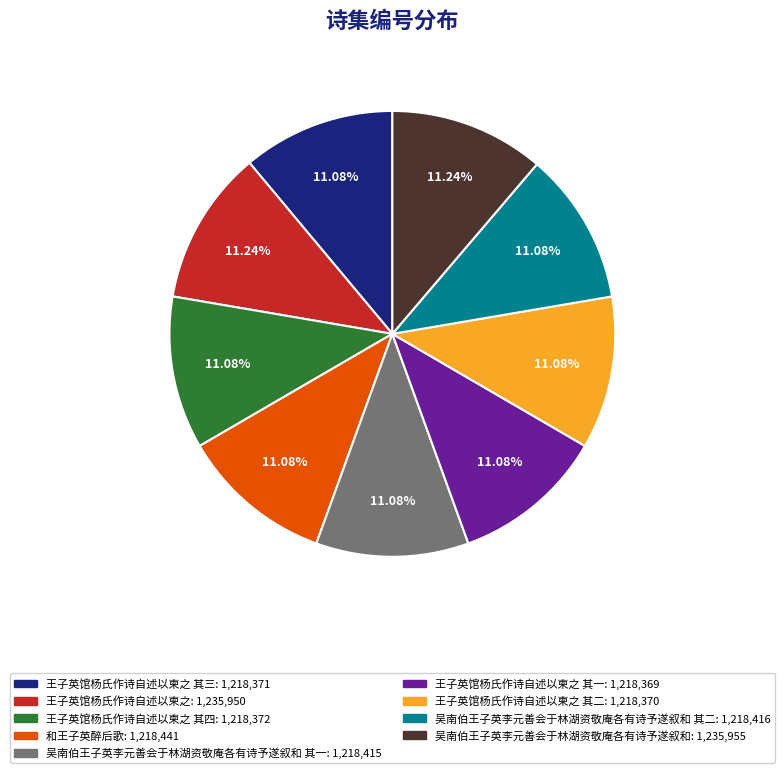

Does any single category account for the majority?

No